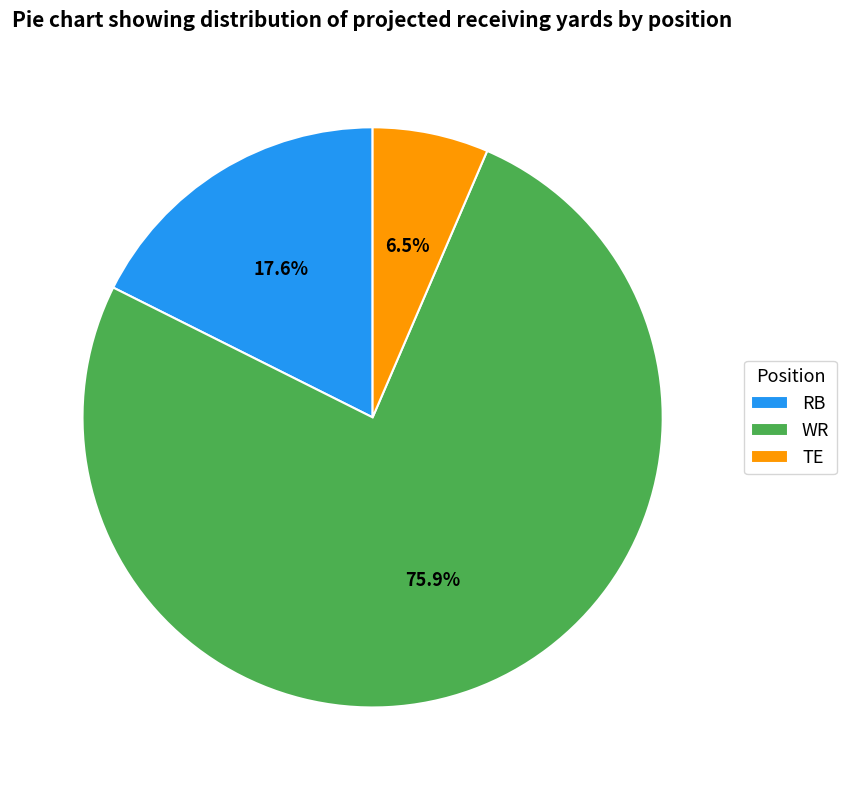

Which slice is the smallest?

TE